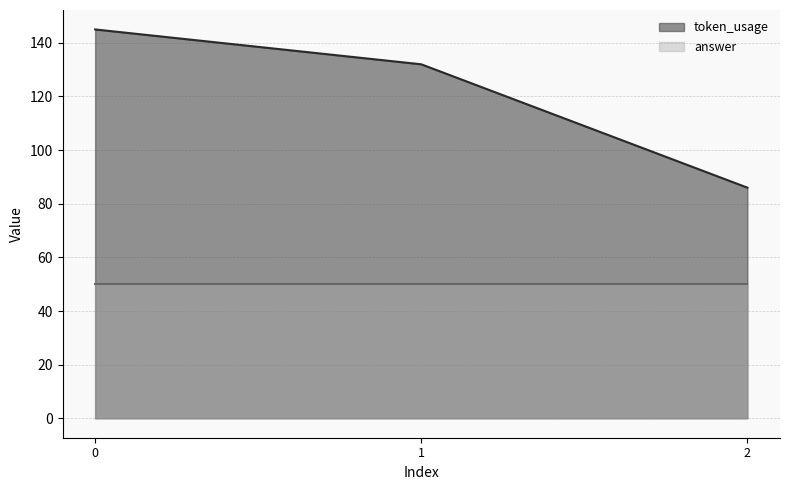

True or false: the data shows 47 at 2.

False